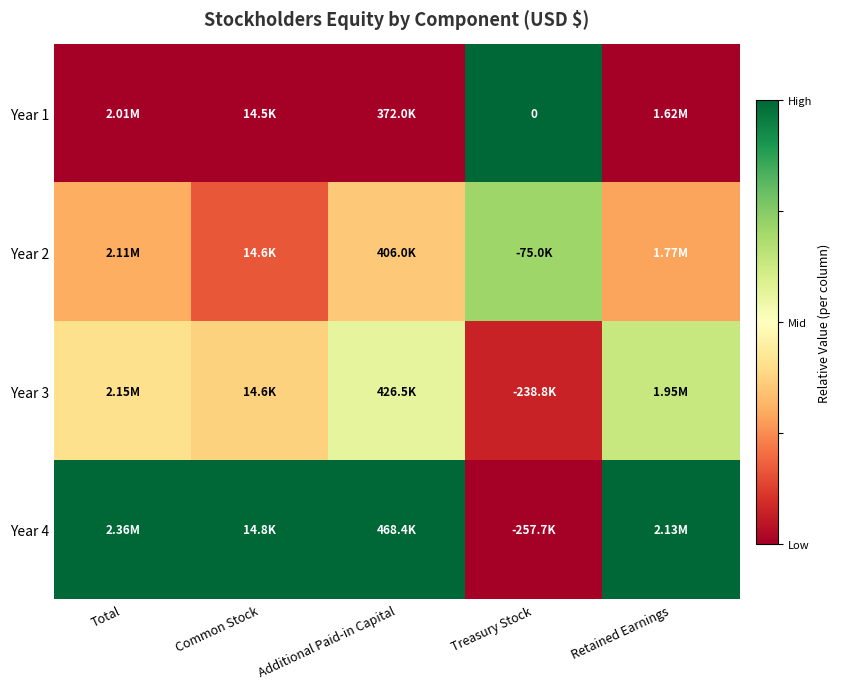

Rank the series at Treasury Stock from lowest to highest value.

Year 4, Year 3, Year 2, Year 1